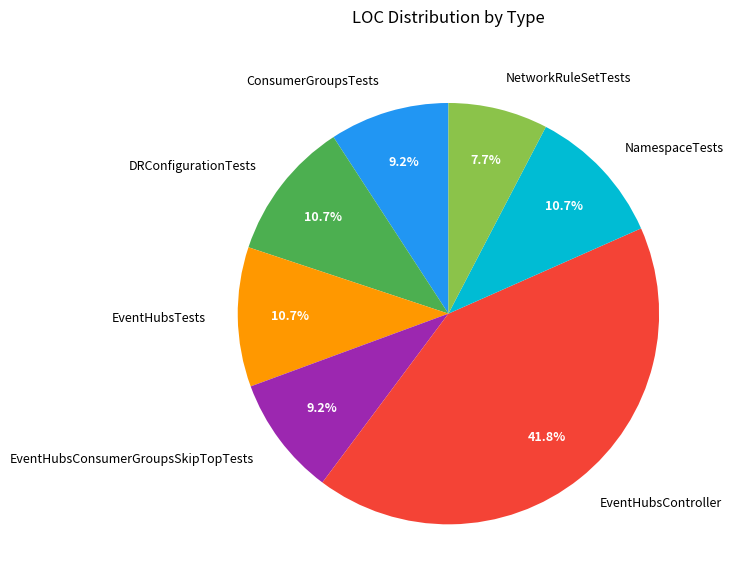

Approximately how many times larger is the value at EventHubsConsumerGroupsSkipTopTests compared to EventHubsTests?

0.9